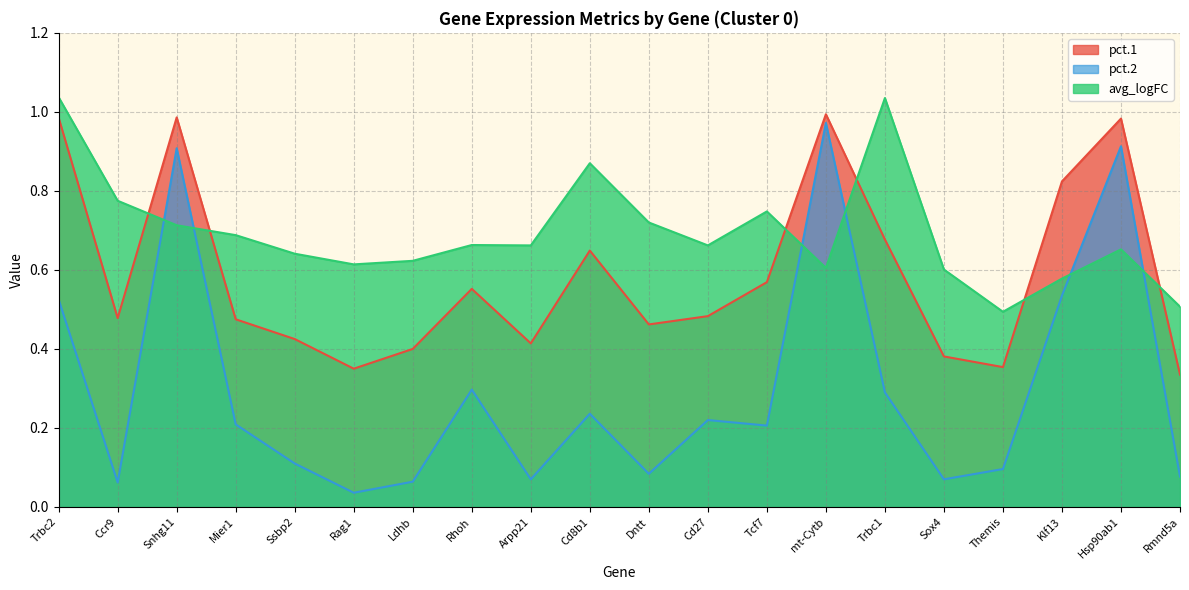

At which category does the chart reach its peak across all series?

Trbc2